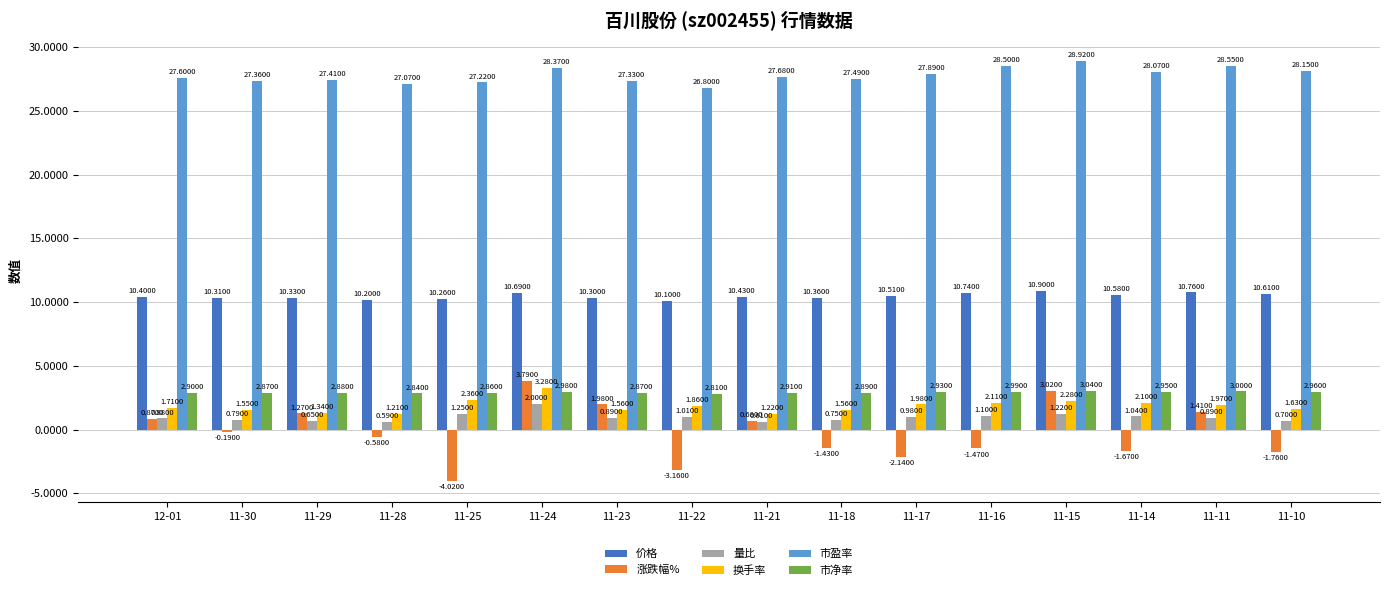

Between 12-01 and 11-21, which series saw the biggest shift?

换手率